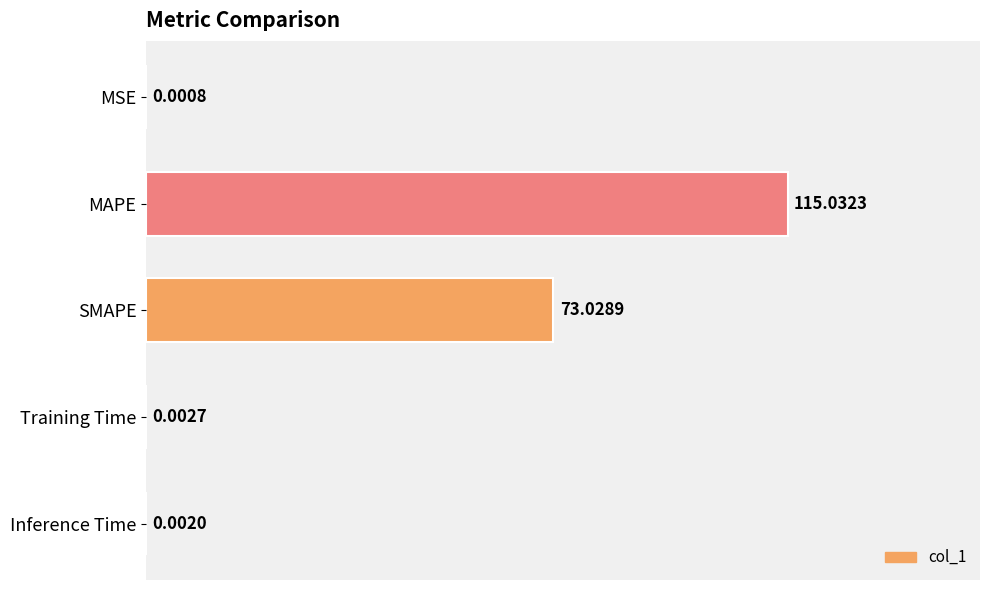

At which category does the chart reach its peak across all series?

MAPE